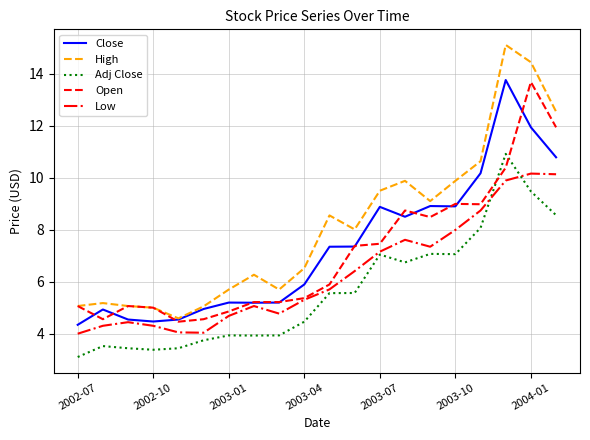

What is the sum of all Close values?

146.0